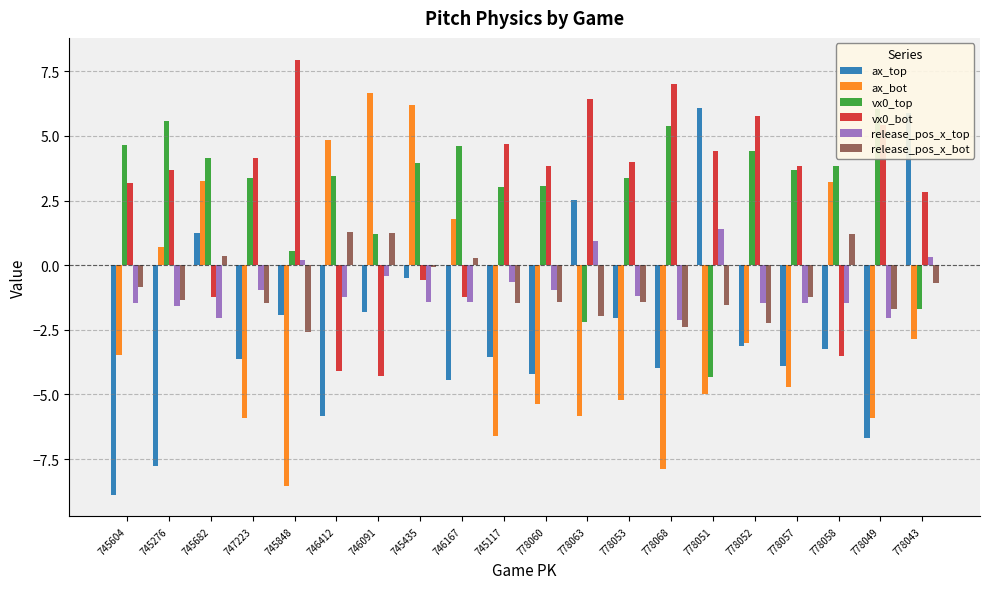

What is the approximate value of ax_top at 778057?

-3.9